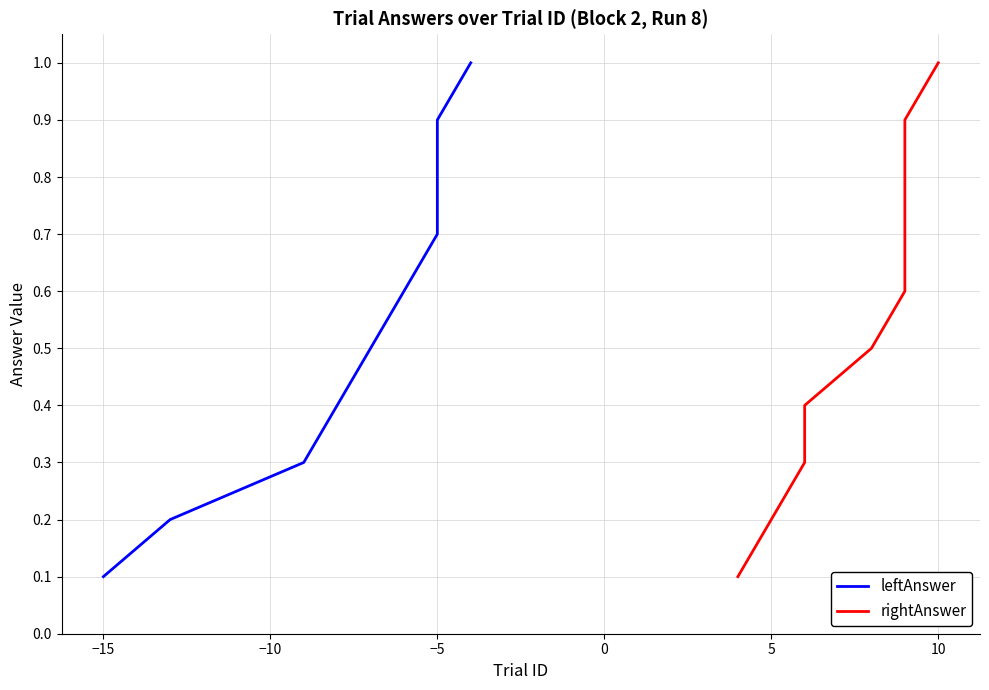

Is it true that leftAnswer equals 0.3 at 0?

False